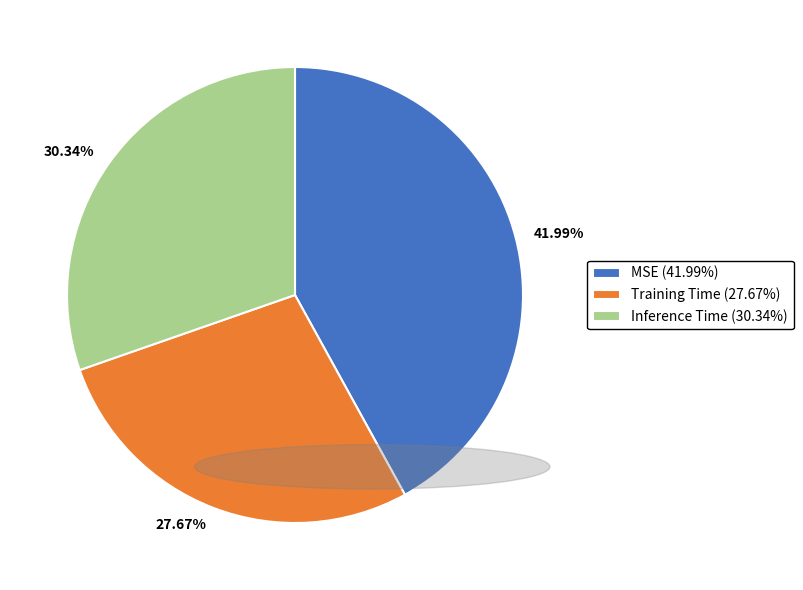

Which slice is the smallest?

Training Time